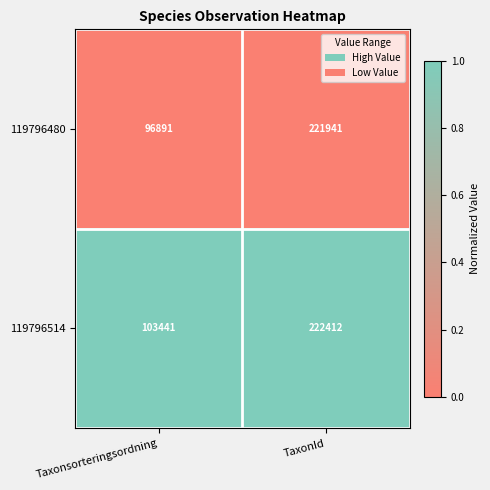

At which category does the chart reach its peak across all series?

TaxonId